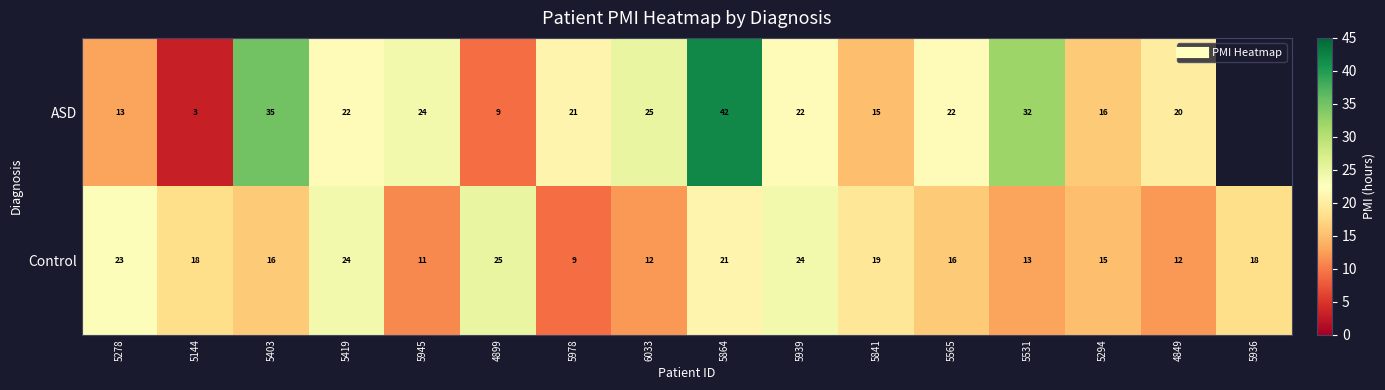

The value of Control at 5278 is 23.0. True or false?

True